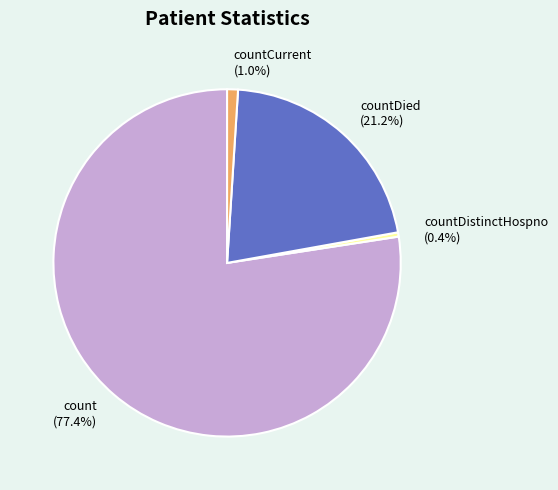

The countDistinctHospno slice represents 13% of the pie. True or false?

False